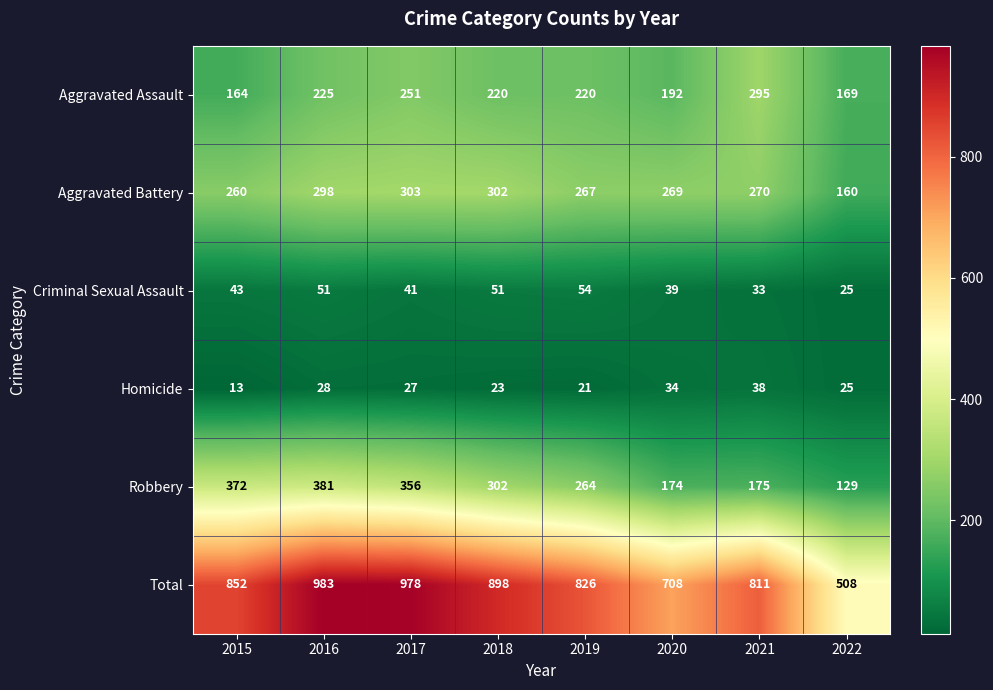

Which series has the widest spread of values?

Total